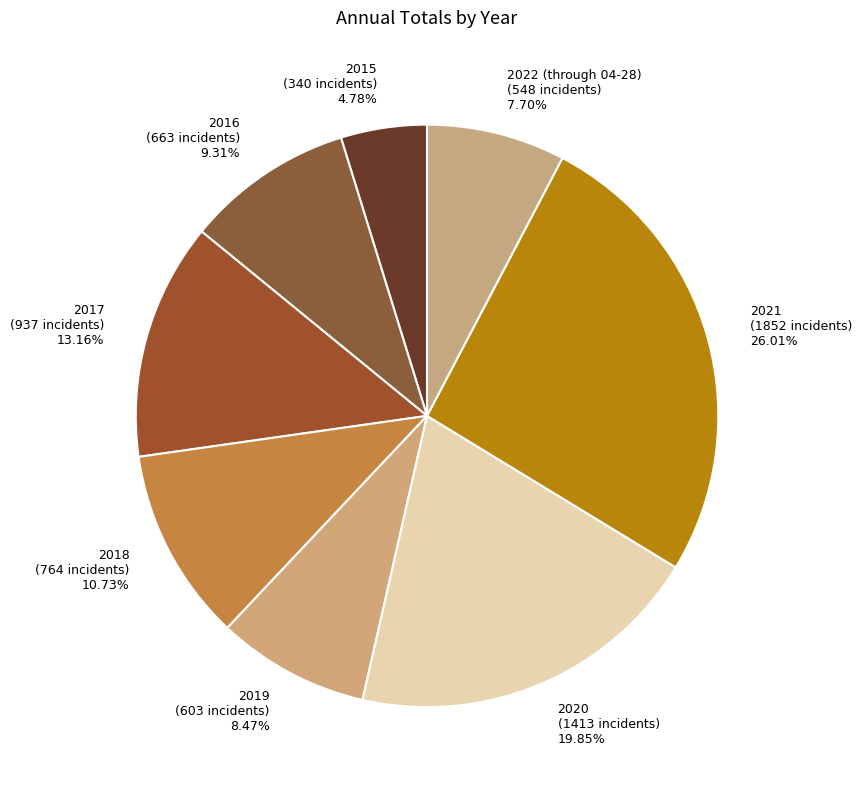

To the nearest percent, what percentage of the pie is 2018?

11%